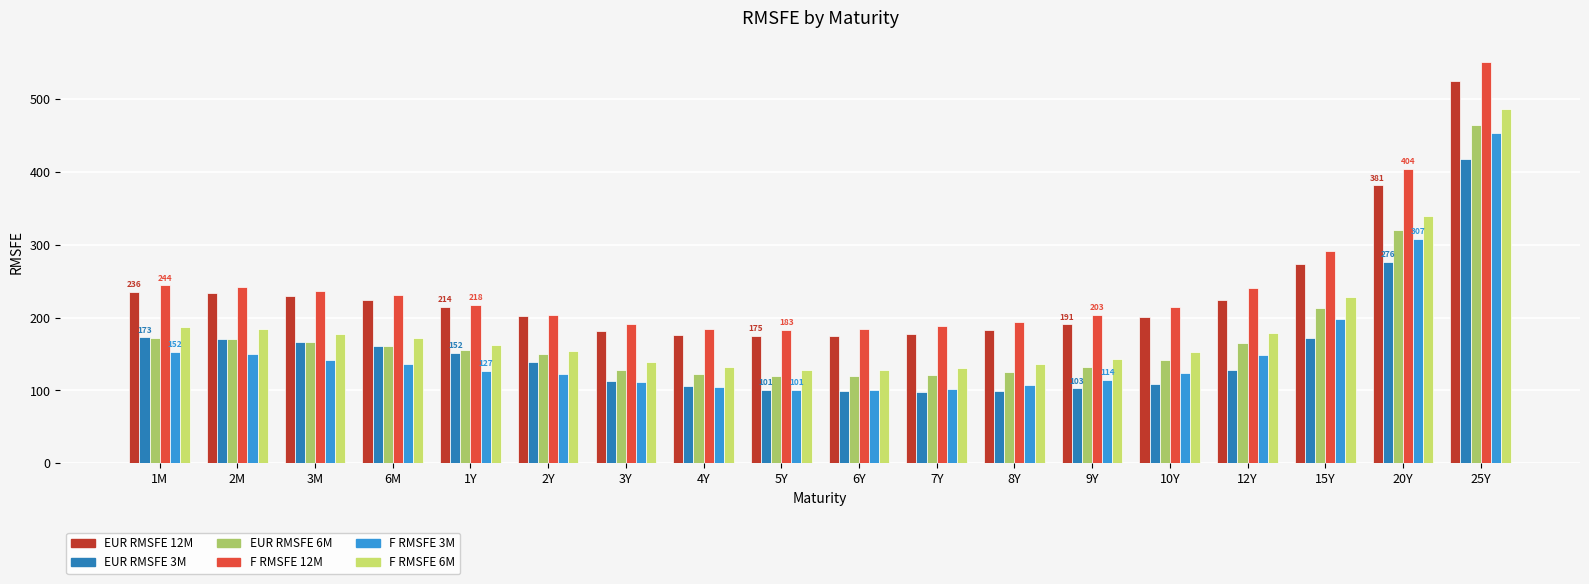

How many bars are there in total?

108